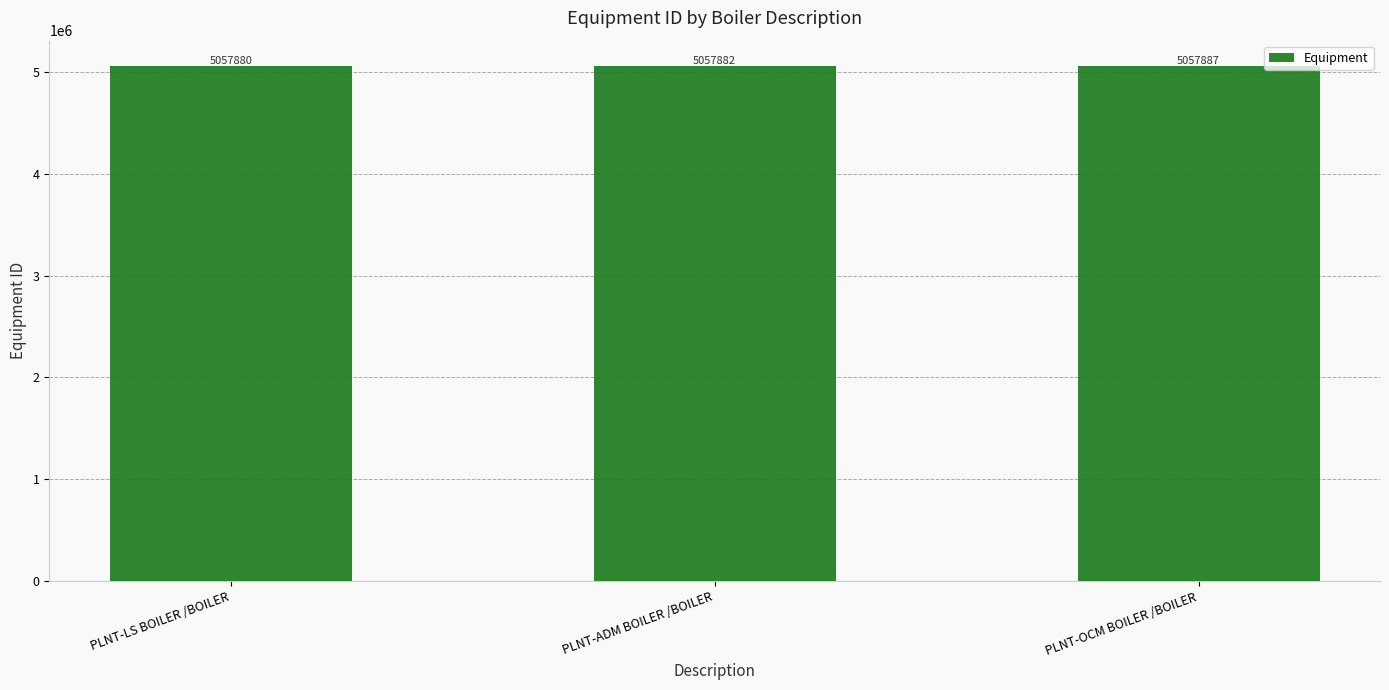

Reading left to right, extract all data points from this chart.

5057880	5057882	5057887